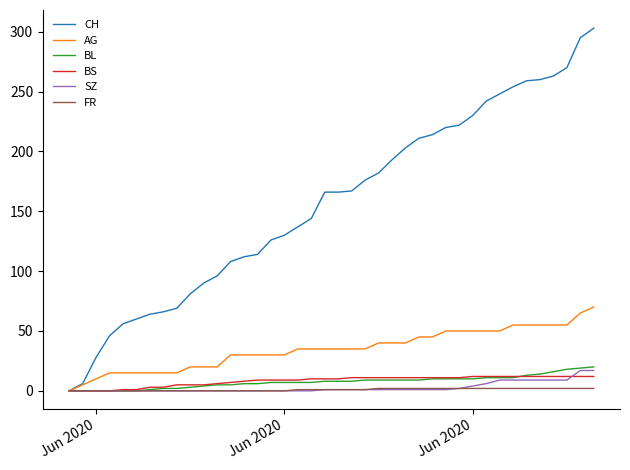

What is the maximum value shown in the chart?

303